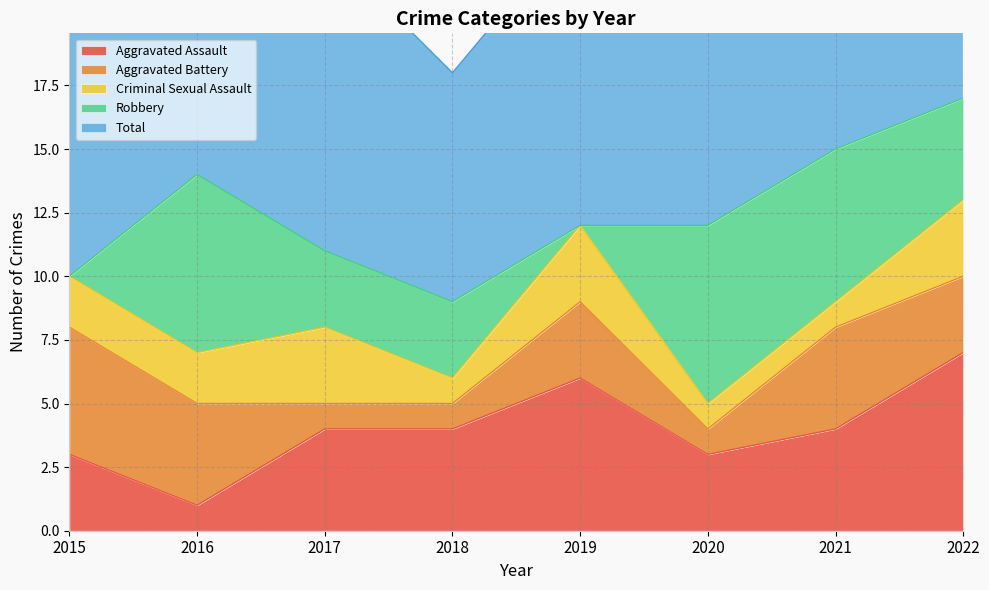

Which label corresponds to the smallest value in the chart?

2015